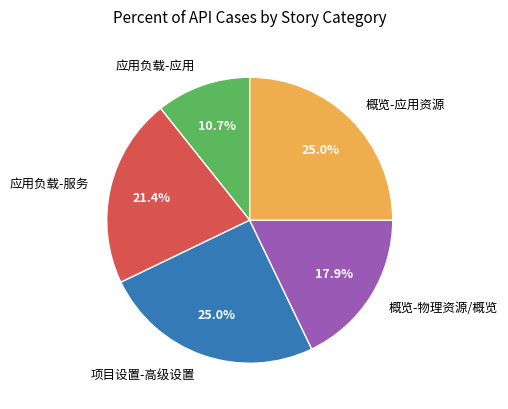

How many segments does this pie chart have?

5